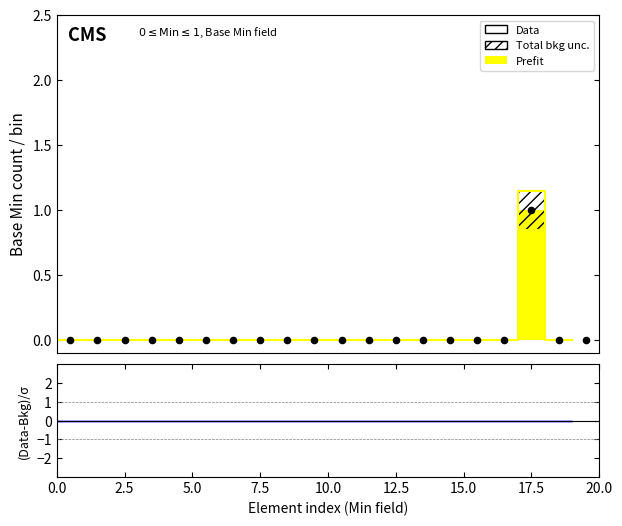

What is the change in value from 15.0 to 17?

+1